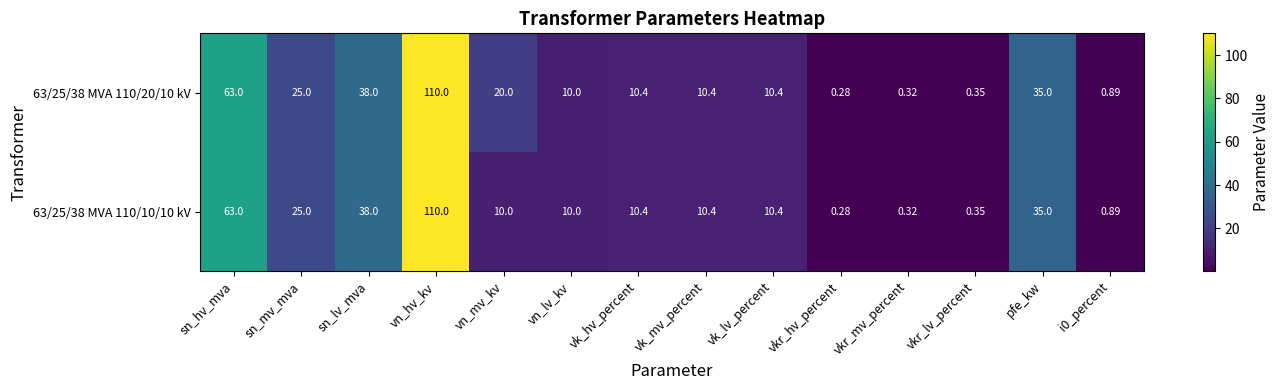

How many categories are shown in the chart?

14